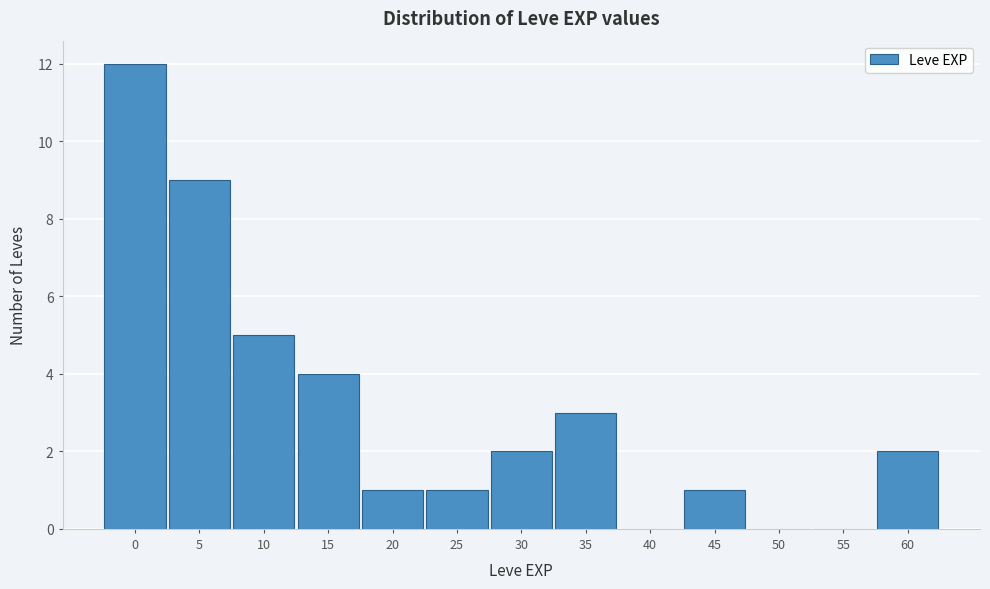

Reading right to left, list all the values displayed in this chart.

60=2	55=0	50=0	45=1	40=0	35=3	30=2	25=1	20=1	15=4	10=5	5=9	0=12